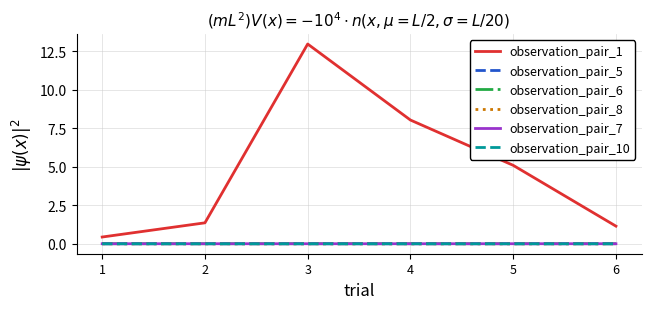

True or false: observation_pair_1 and observation_pair_8 cross at least once.

False